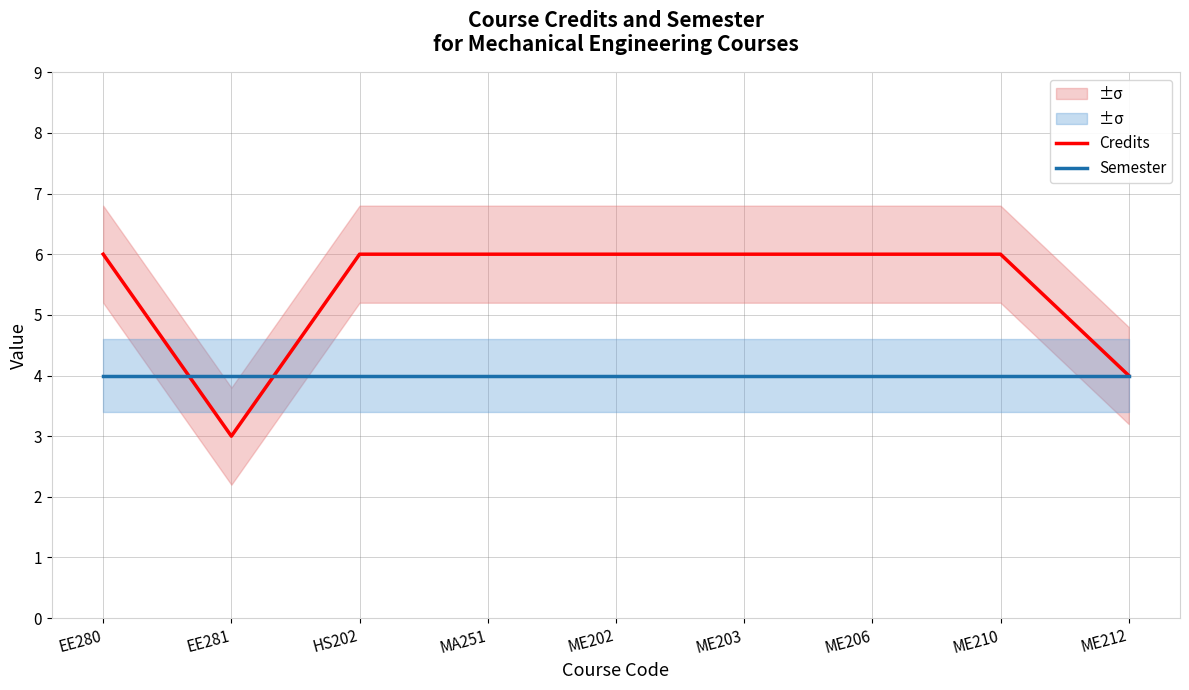

True or false: Credits and Semester cross at least once.

True